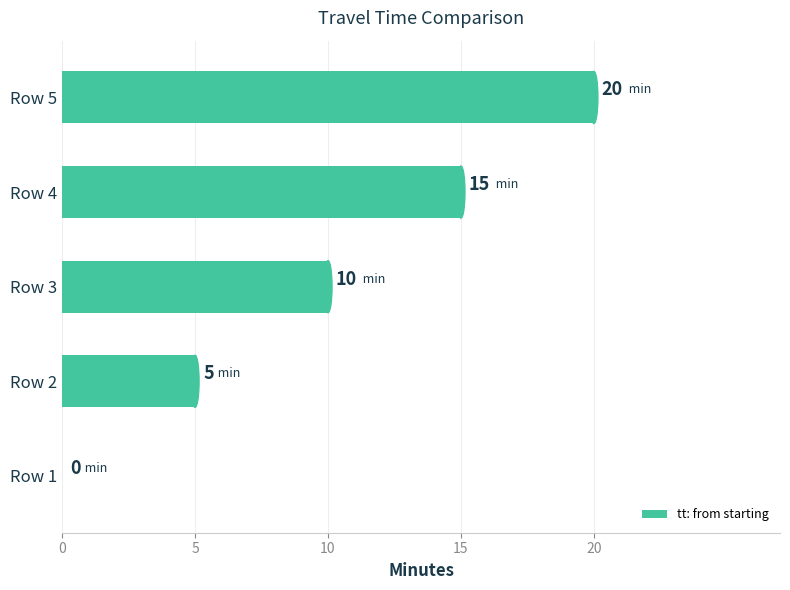

How many values are between 5 and 15?

3